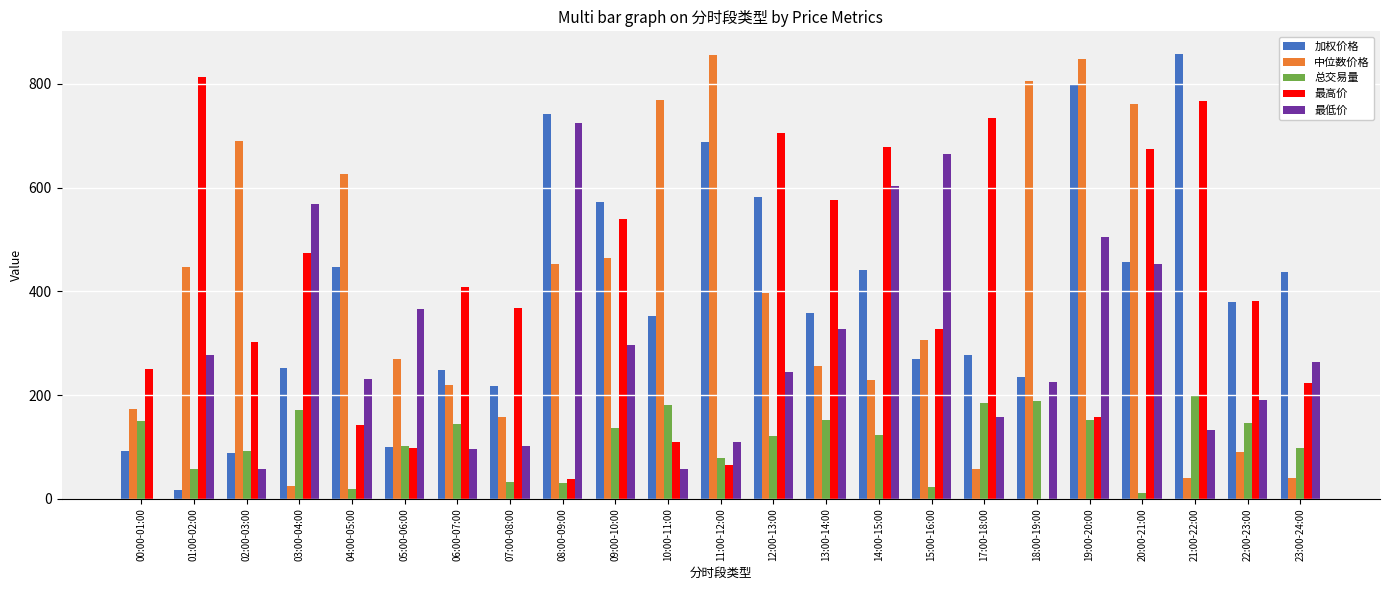

At which label does 加权价格 first exceed 357?

04:00-05:00